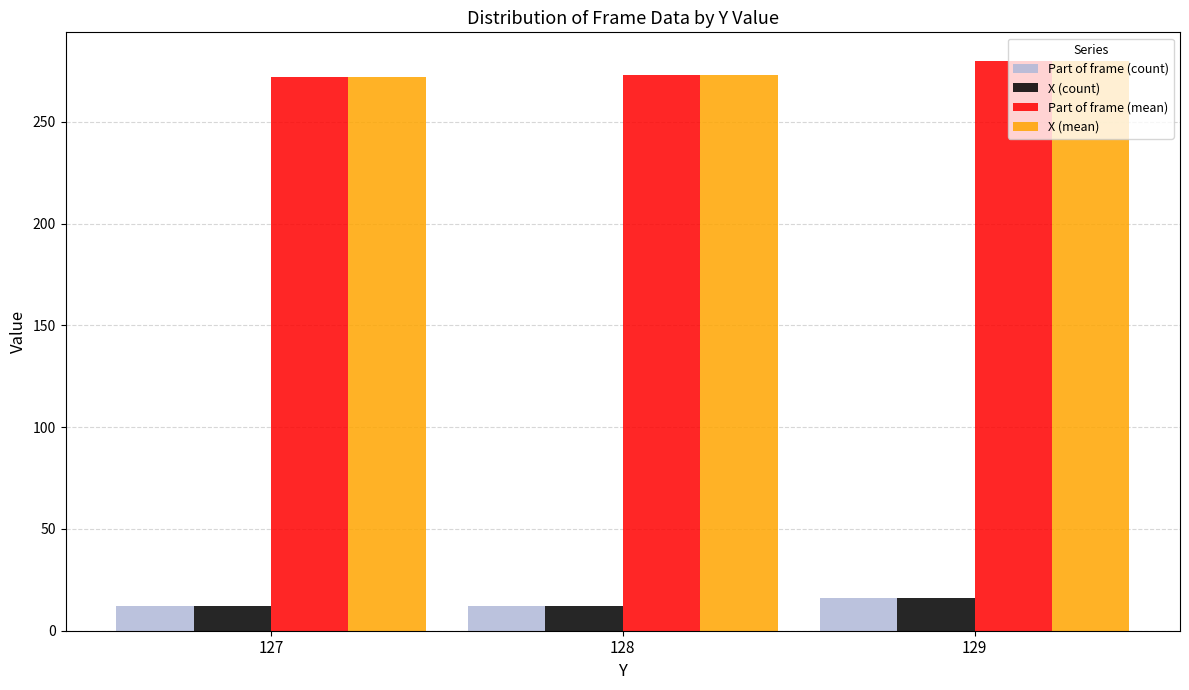

What are all the series names shown in the legend?

Part of frame (count), X (count), Part of frame (mean), X (mean)